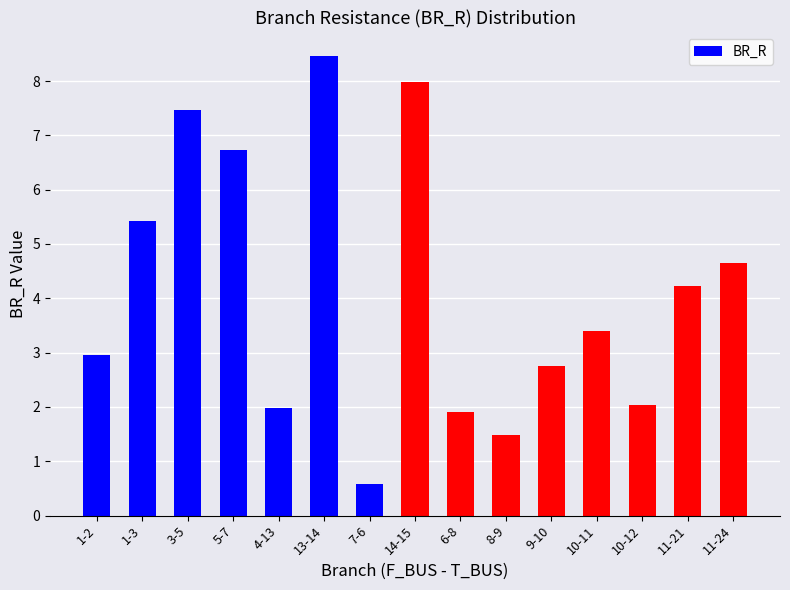

What is the sum of the values at 10-11 and 11-21?

7.6